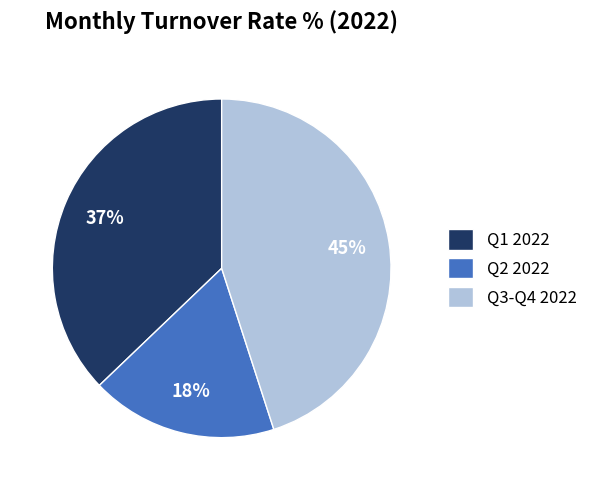

True or false: Q3-Q4 2022 accounts for 54% of the total.

False